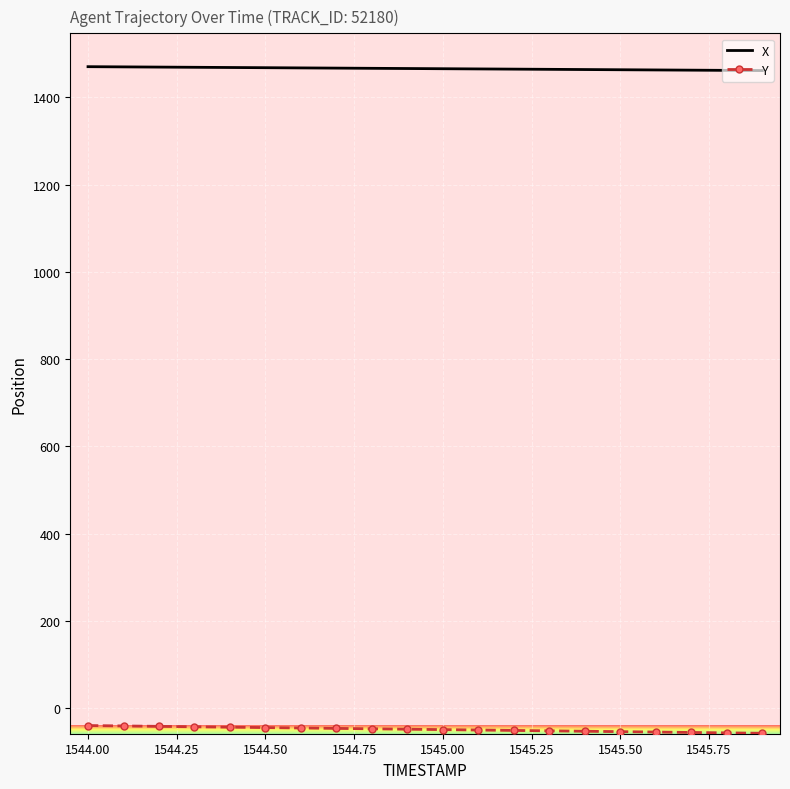

Rank the series by their average value, from highest to lowest.

X, Y